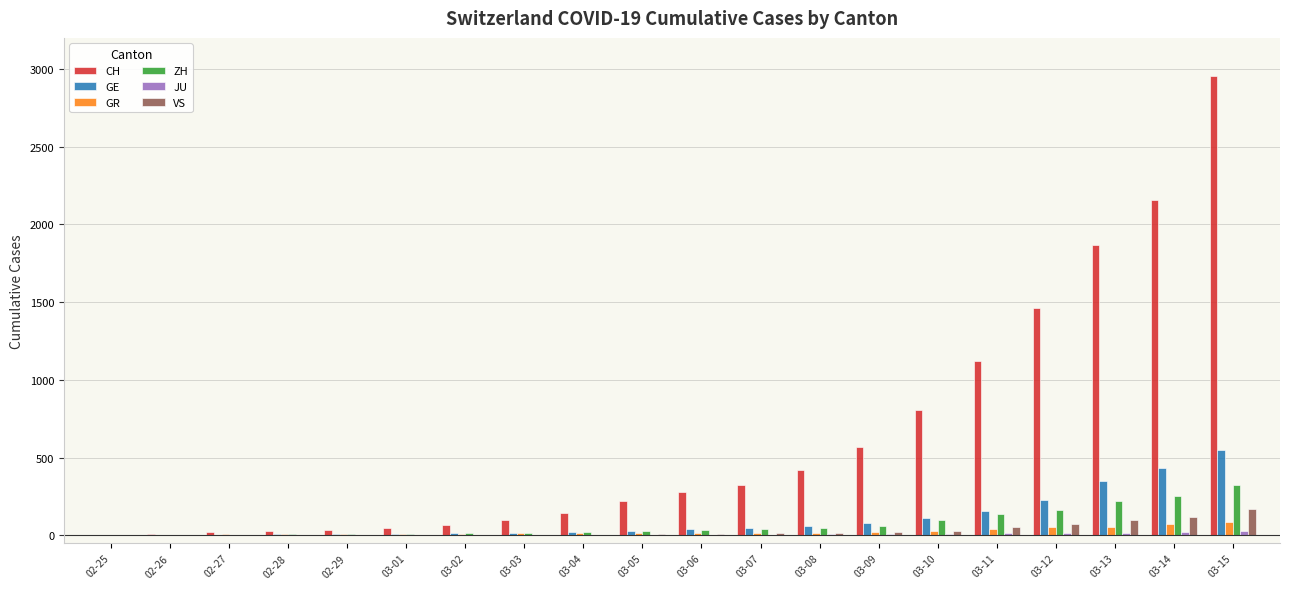

How many distinct data groups are displayed?

6